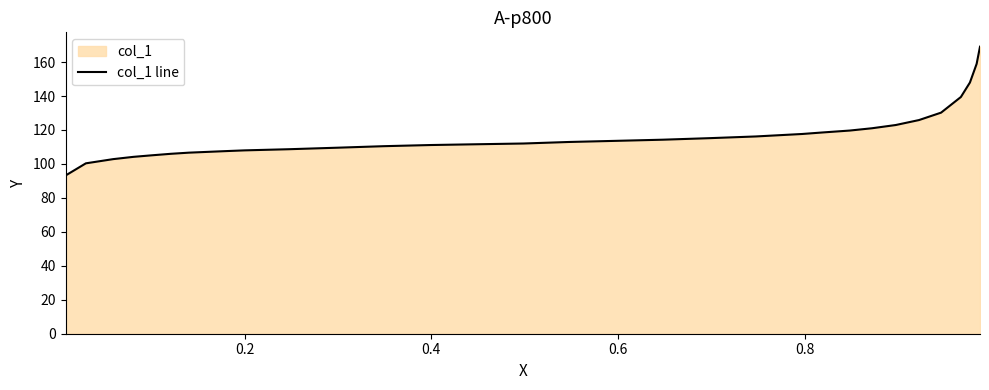

What is the minimum value shown in the chart?

93.2